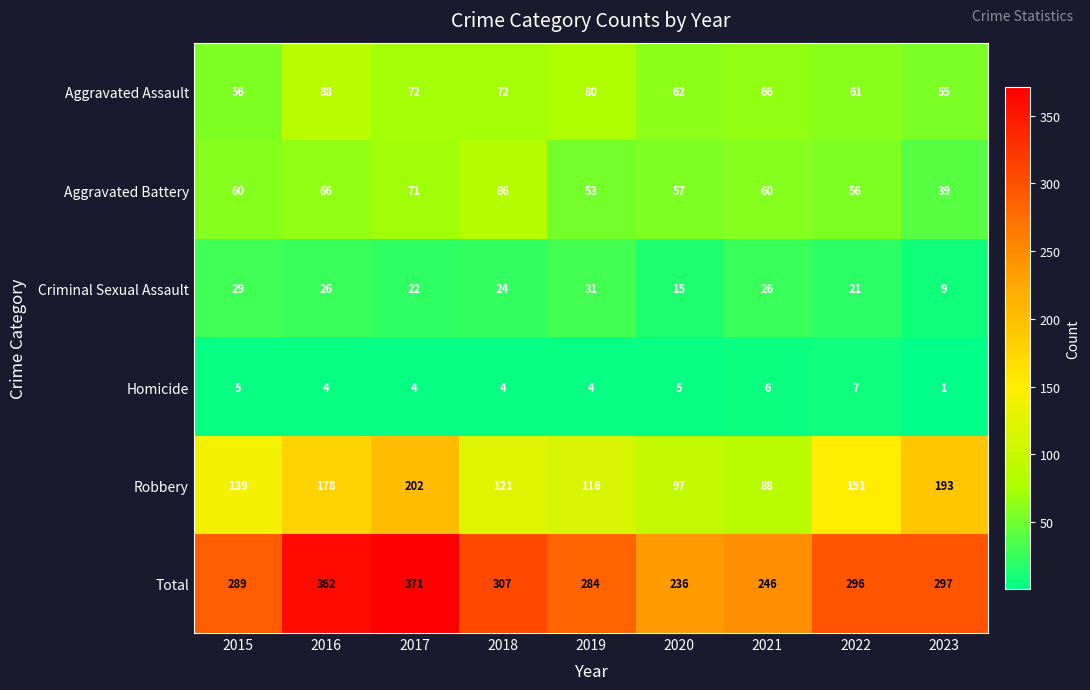

Where is Robbery nearest to the value 145?

2015